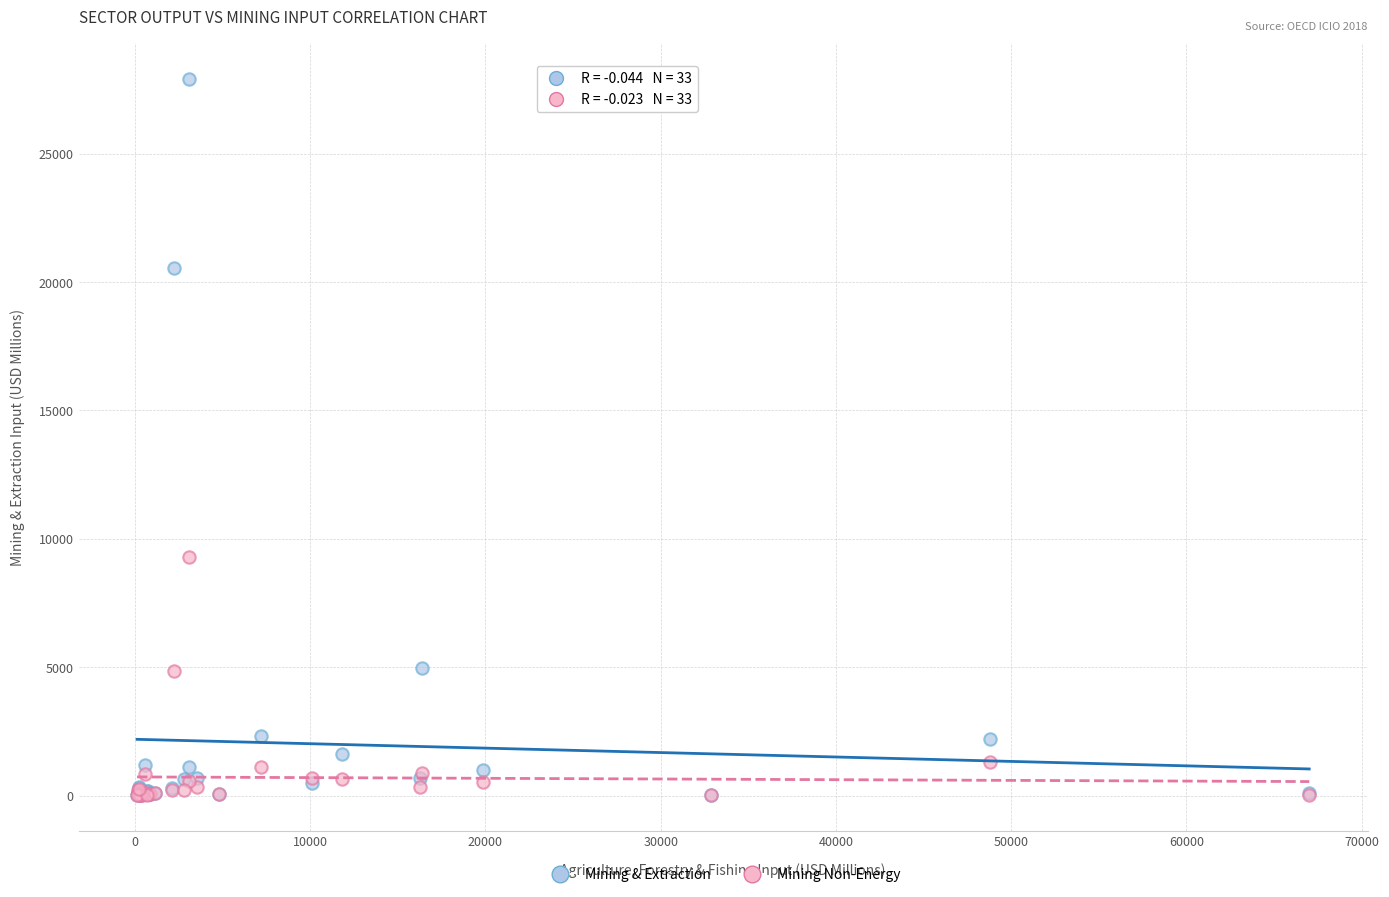

Across all series, what Y value is closest to 13962?

9294.0